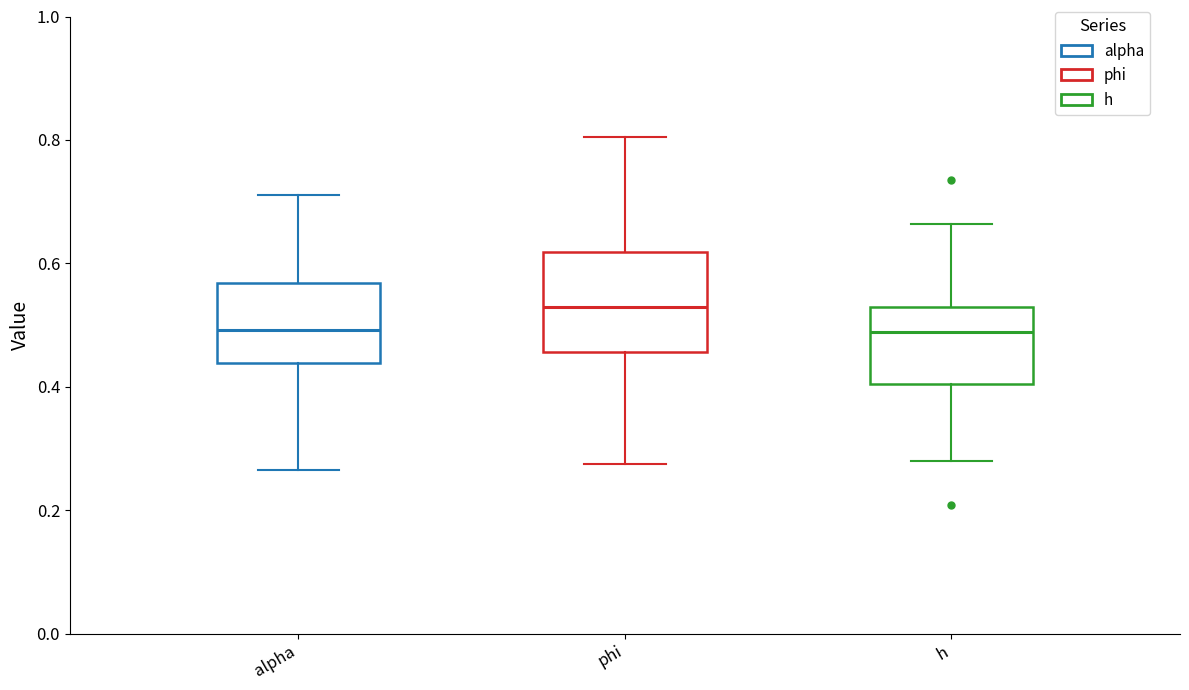

Comparing the boxes themselves (not the whiskers), which one is the tallest?

phi